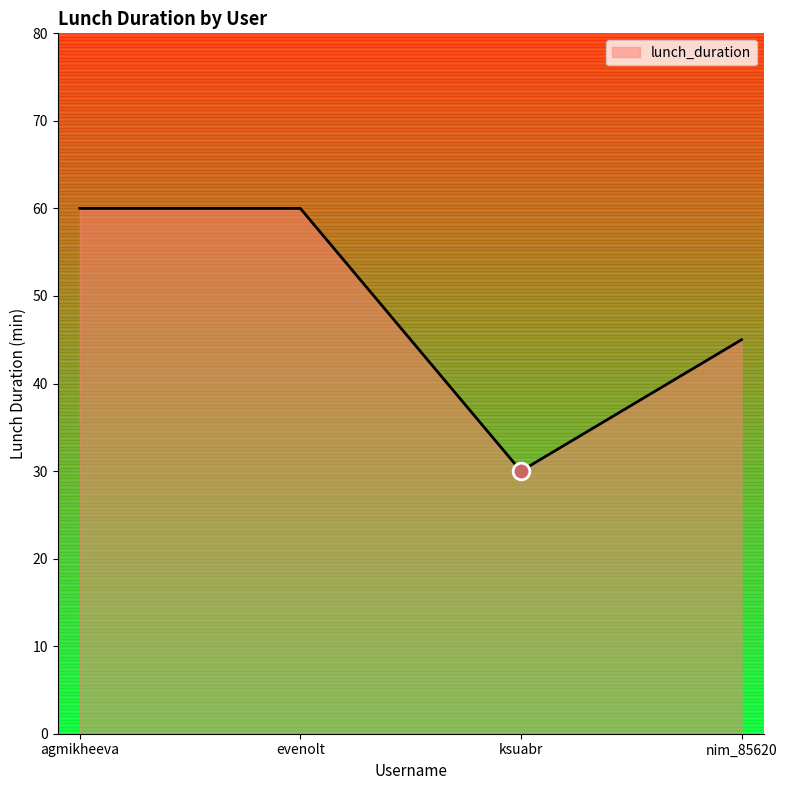

What is the approximate value at ksuabr, to the nearest 10?

30